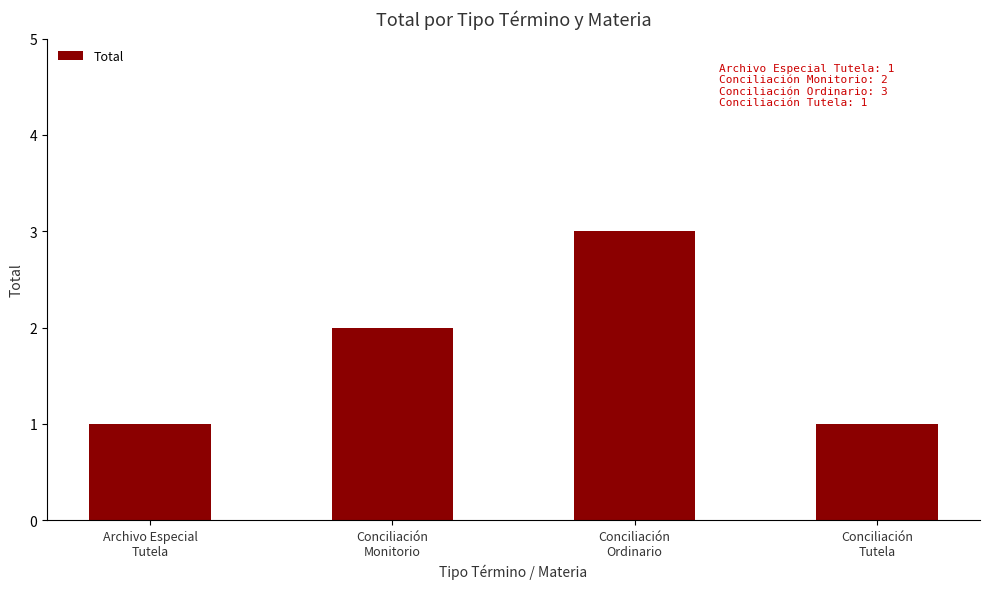

How many values are below 2?

2